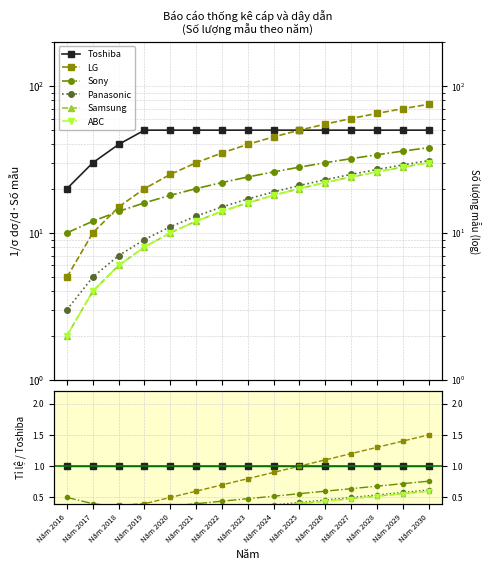

Which series has the widest spread of values?

LG